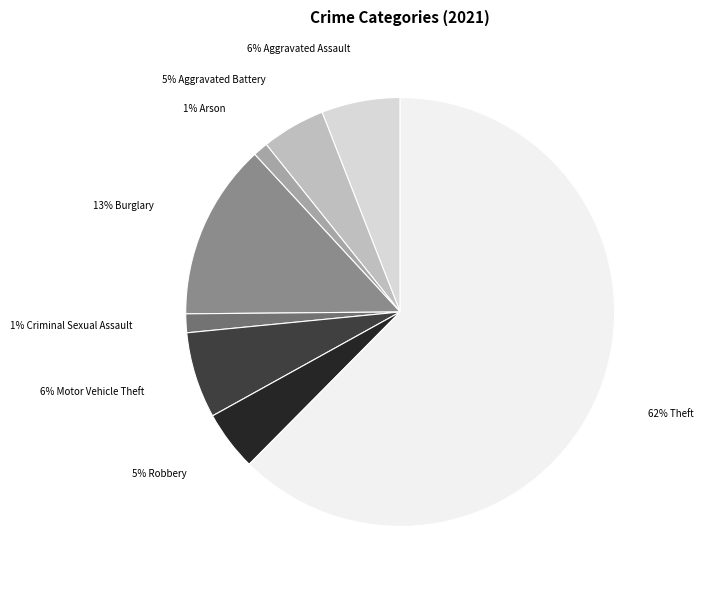

Does any single category account for the majority?

Yes